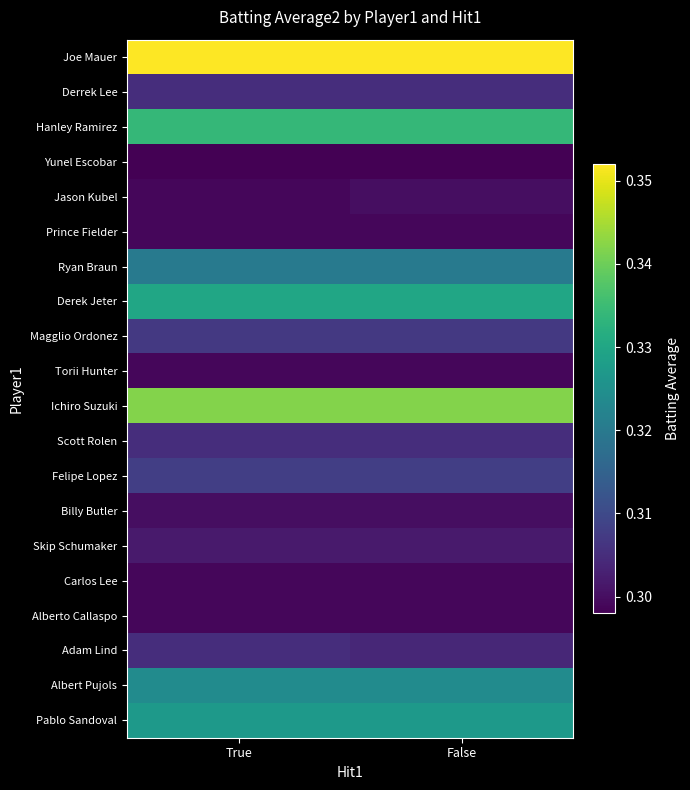

Which series changed the most between True and False?

Jason Kubel